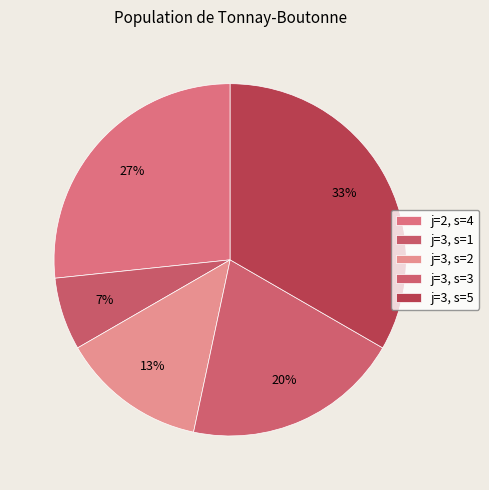

Count the number of slices in the pie.

5